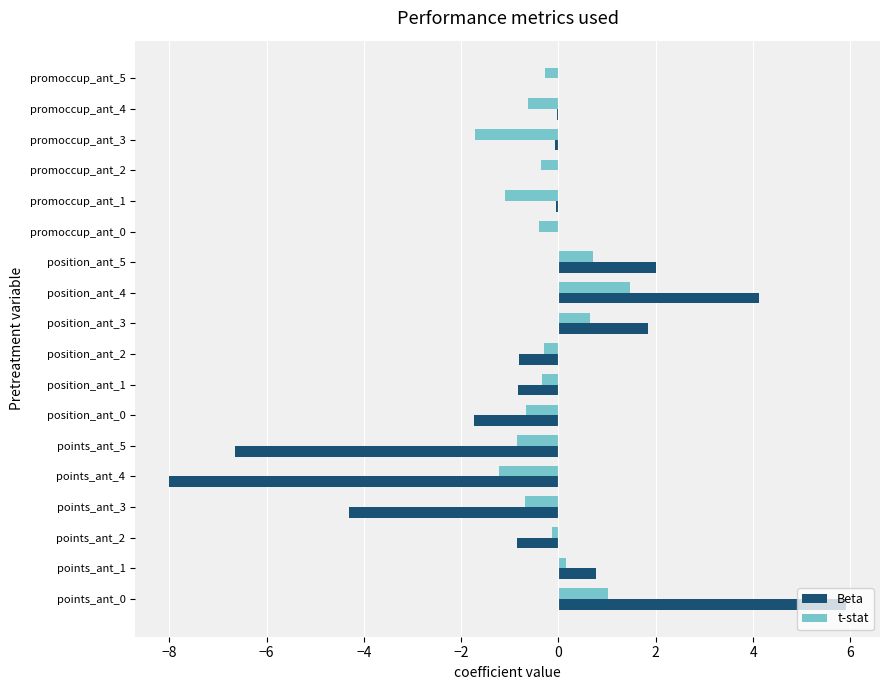

Is the value of t-stat at points_ant_3 greater than the value of Beta at promoccup_ant_1?

No